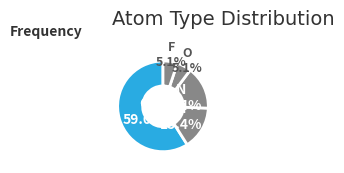

What is the majority slice?

C